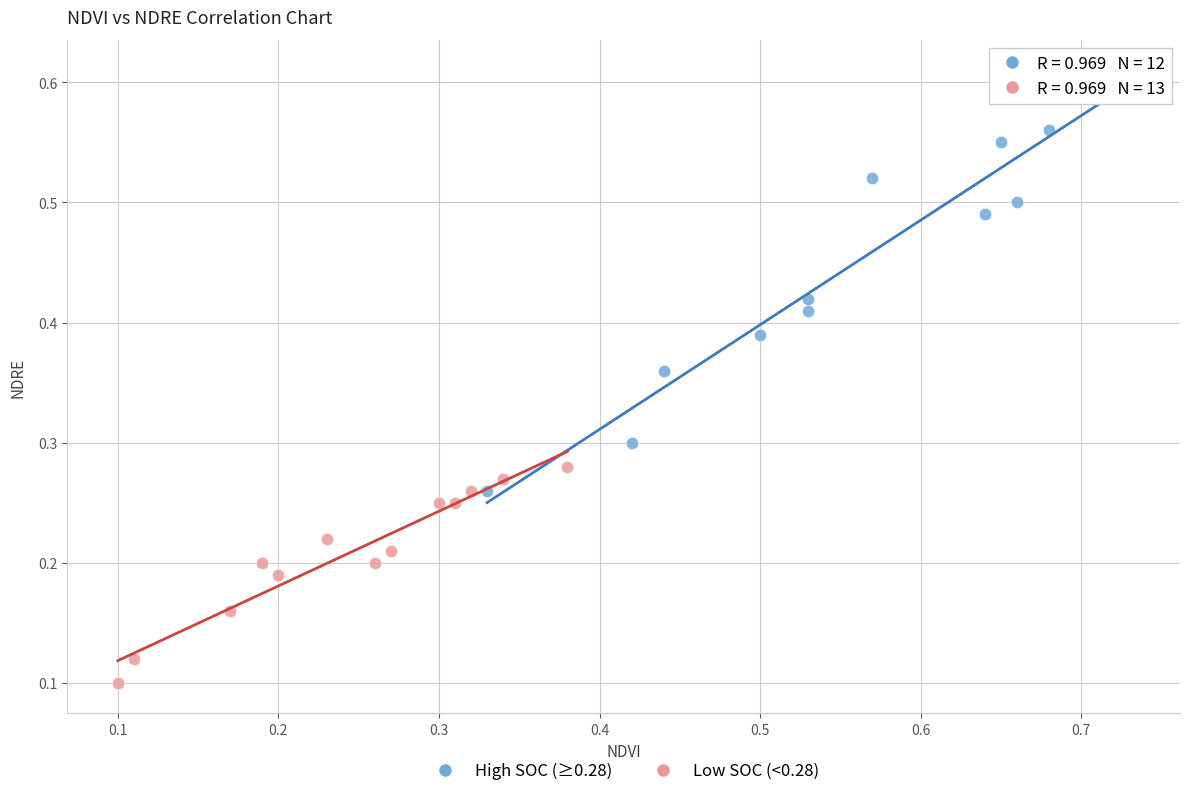

Which series reaches the minimum Y coordinate?

Low SOC (<0.28)